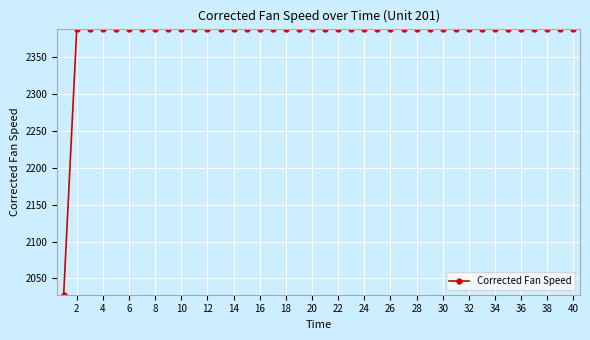

What is the average value?

2379.0